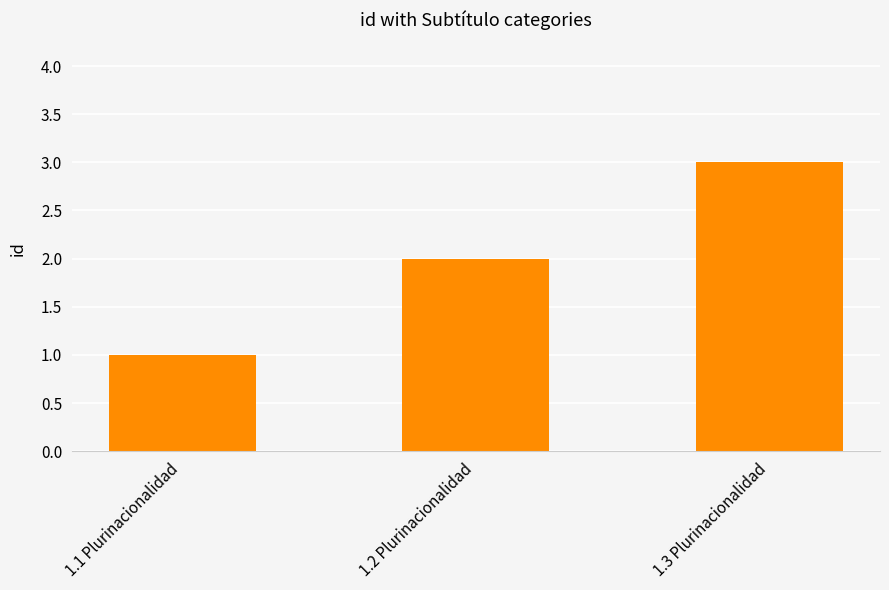

Rank the categories by value from lowest to highest.

1.1 Plurinacionalidad, 1.2 Plurinacionalidad, 1.3 Plurinacionalidad